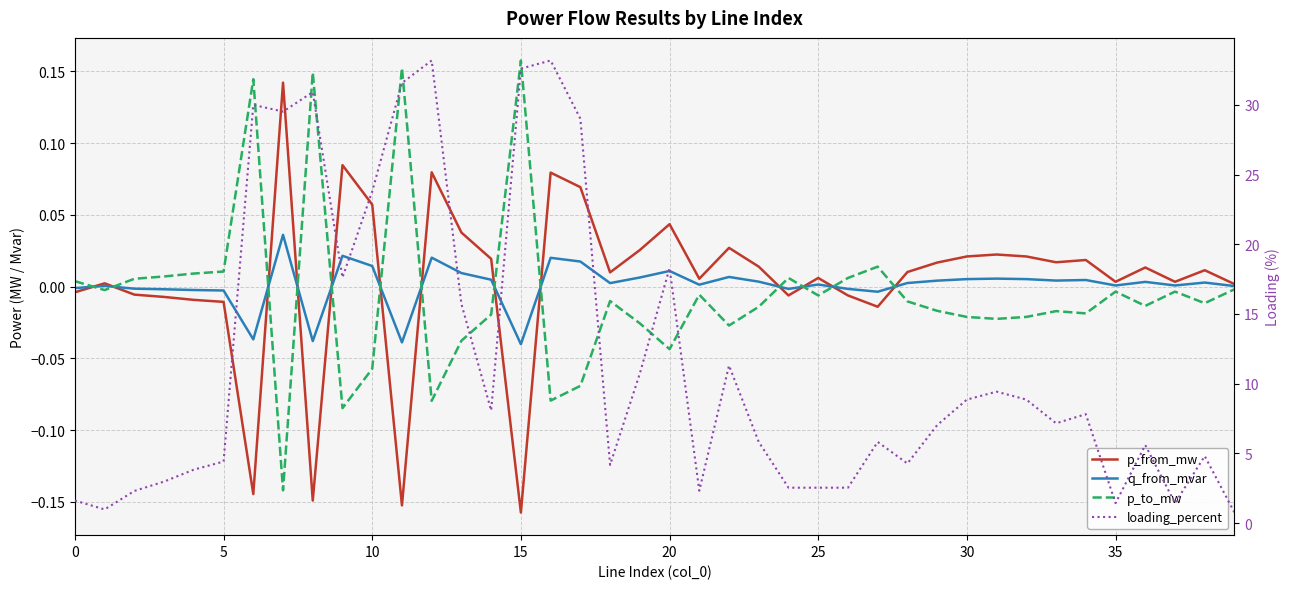

What is the difference between the maximum and minimum values in the q_from_mvar series?

0.1